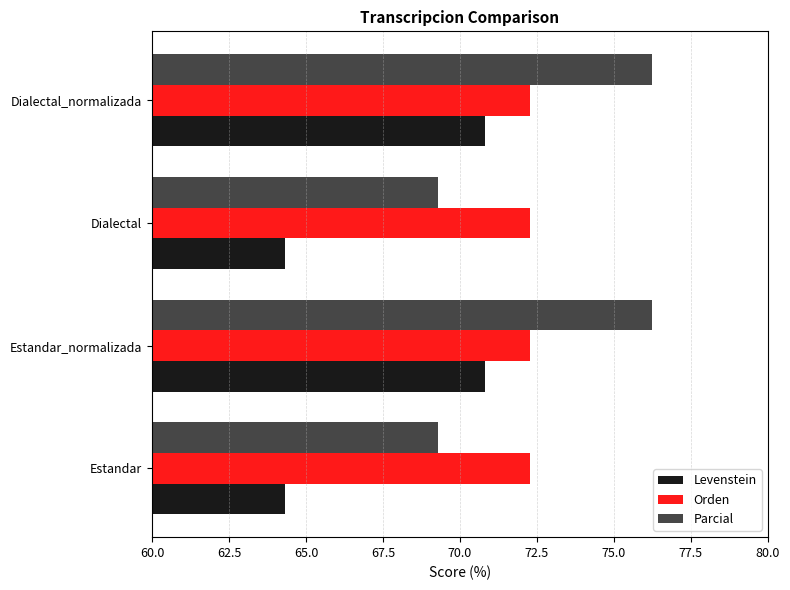

Is the value of Parcial at Estandar_normalizada greater than the value of Levenstein at Dialectal_normalizada?

Yes